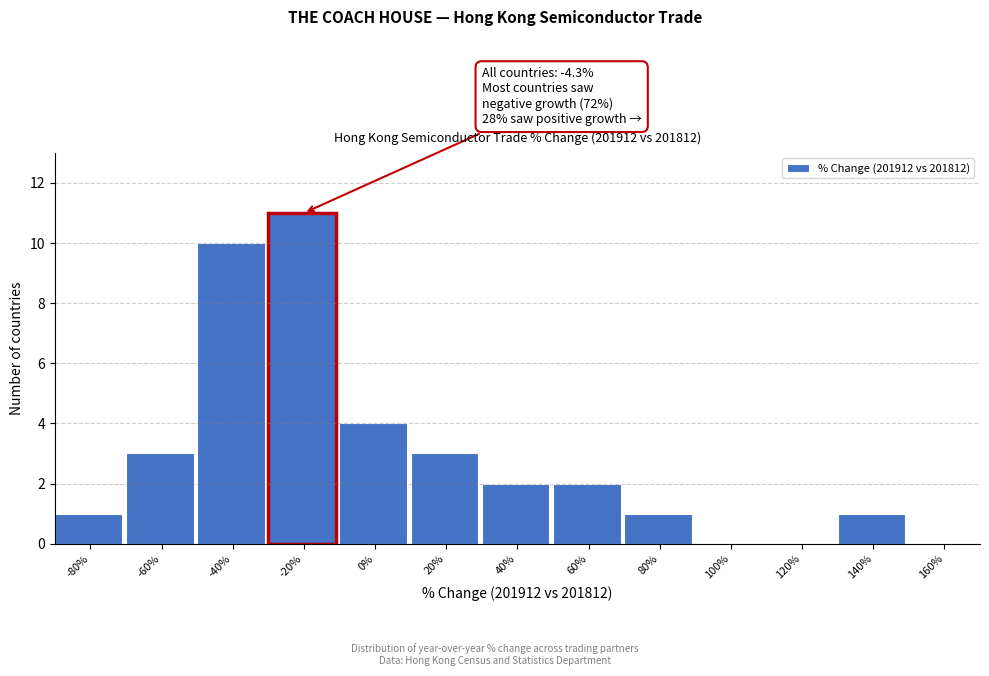

Reading left to right, what are all the values shown in this chart?

-80%=1	-60%=3	-40%=10	-20%=11	0%=4	20%=3	40%=2	60%=2	80%=1	100%=0	120%=0	140%=1	160%=0